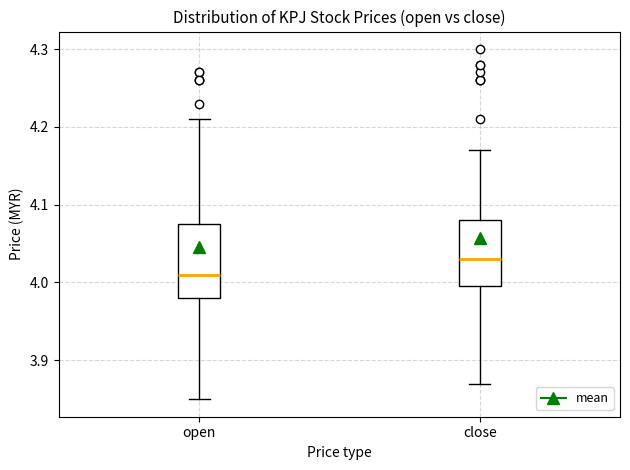

Where does the median line of the box for close sit on the y-axis? The values are not printed on the chart, so give them approximately, as read against the axis.

4.03